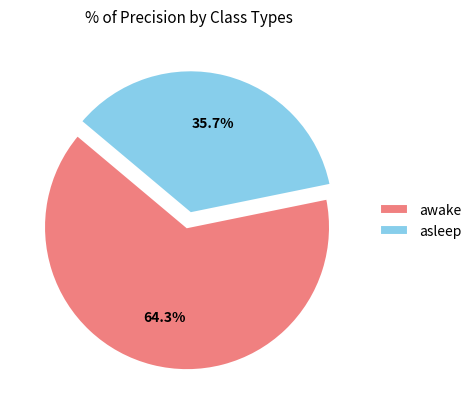

Which slice is the smallest?

asleep